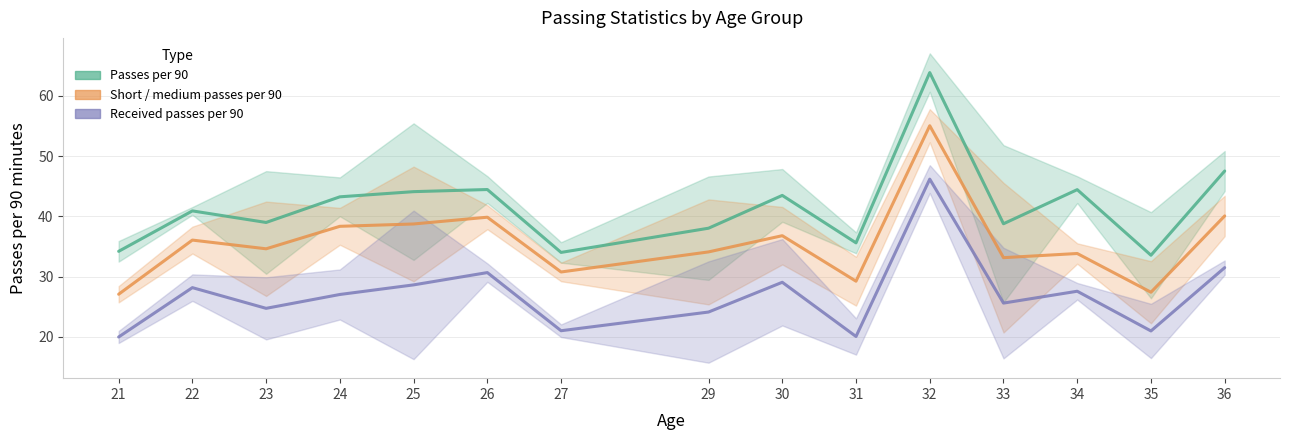

What is the average value of the Passes per 90 series?

41.7